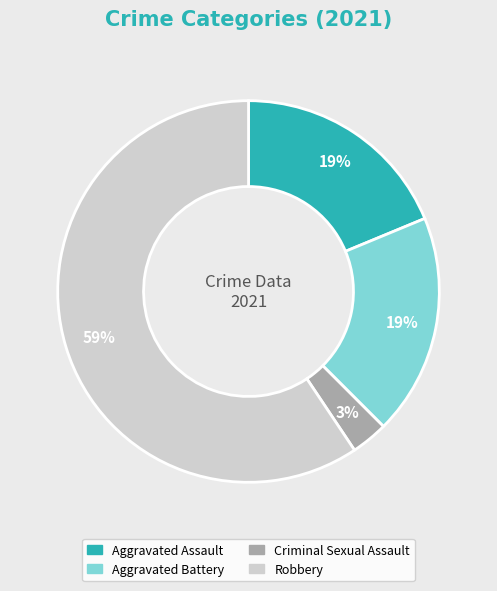

Count the number of slices in the pie.

4